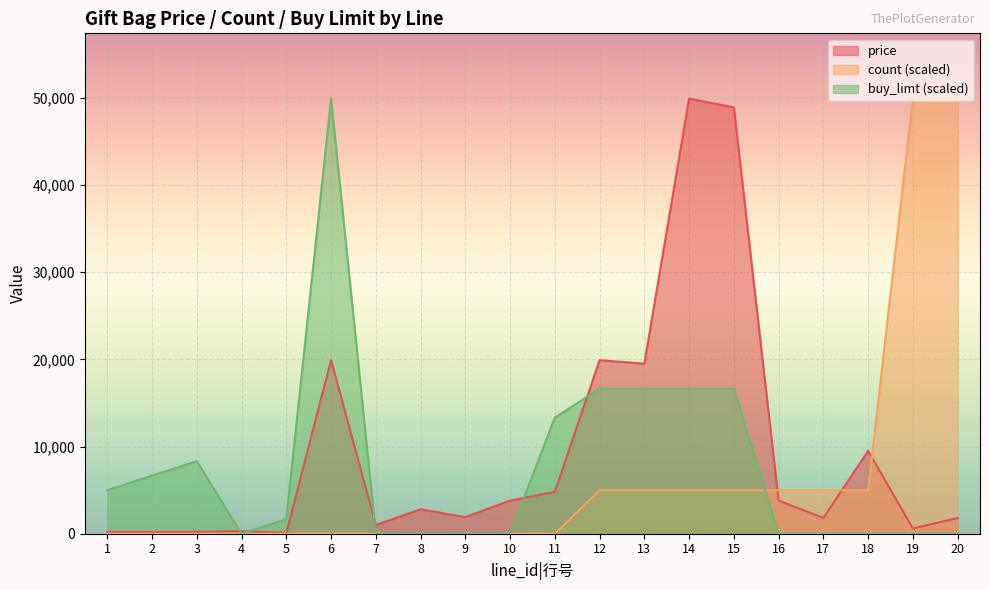

What is the difference between the second highest and minimum values in the buy_limt series?

16633.3